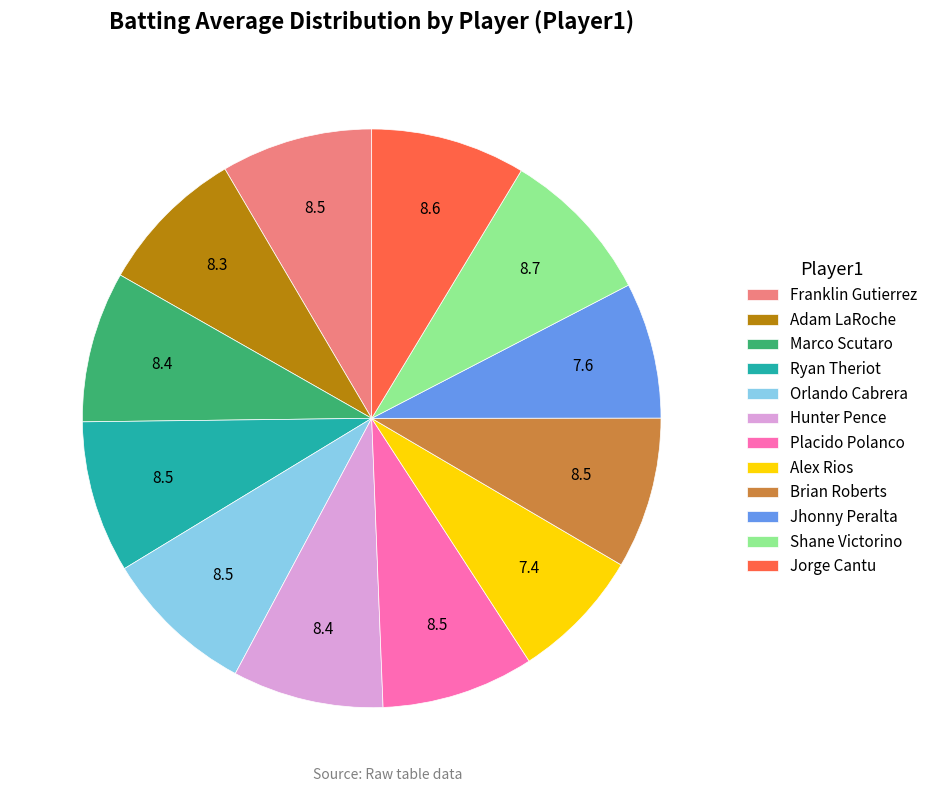

Is there any slice that represents more than half of the pie?

No